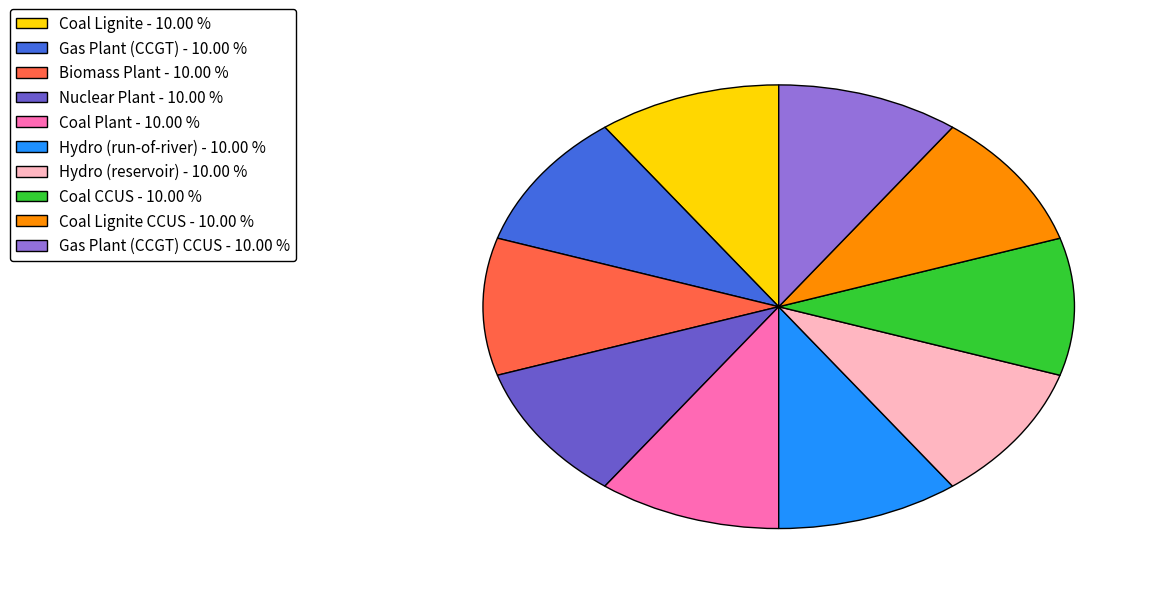

What is the ratio of the value at Coal CCUS - 10.00 % to the value at Nuclear Plant - 10.00 %?

1.0